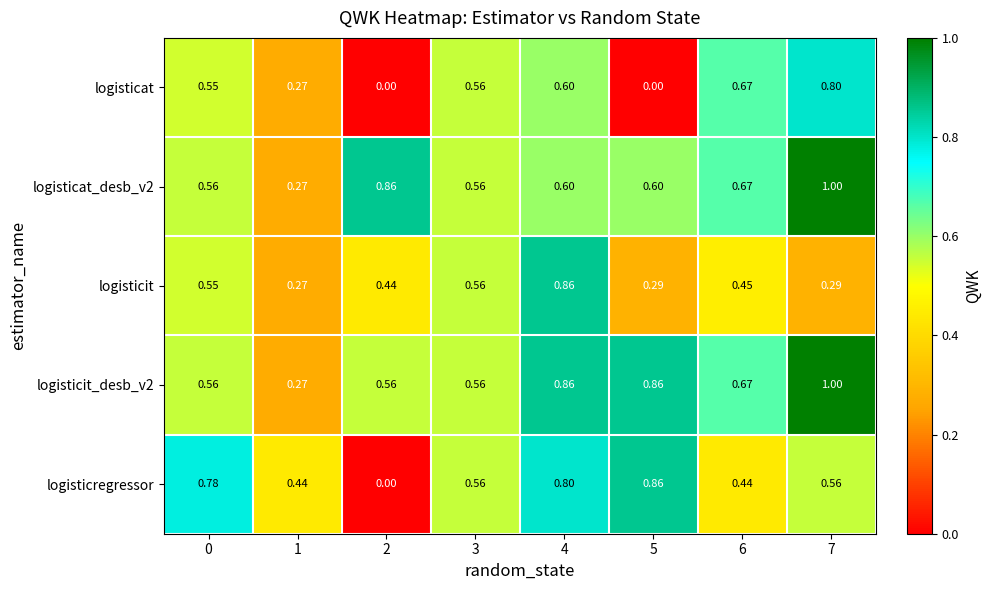

What is the greatest value displayed?

1.0